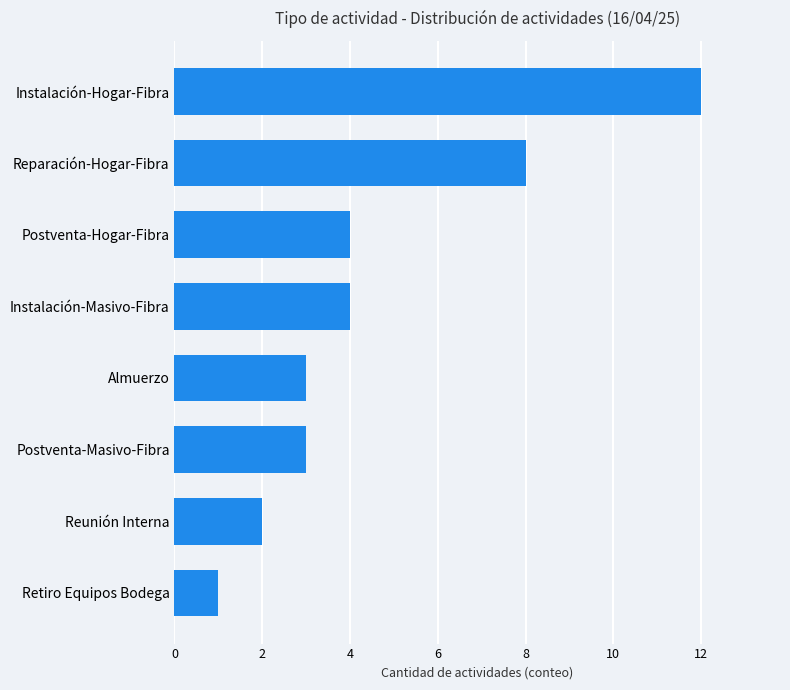

How many data points are less than 4?

4